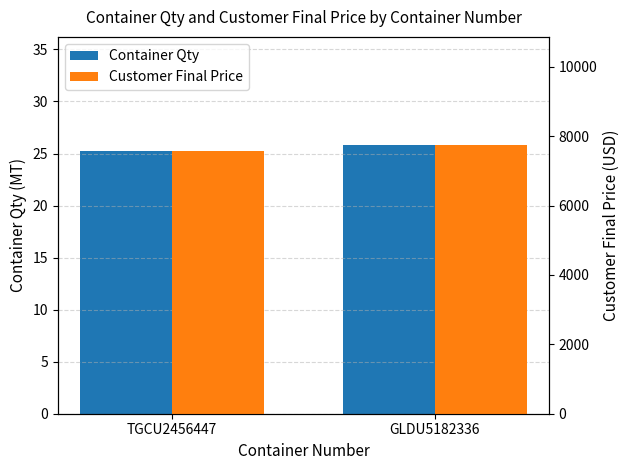

Is the value of Container Qty at TGCU2456447 greater than the value of Customer Final Price at GLDU5182336?

No